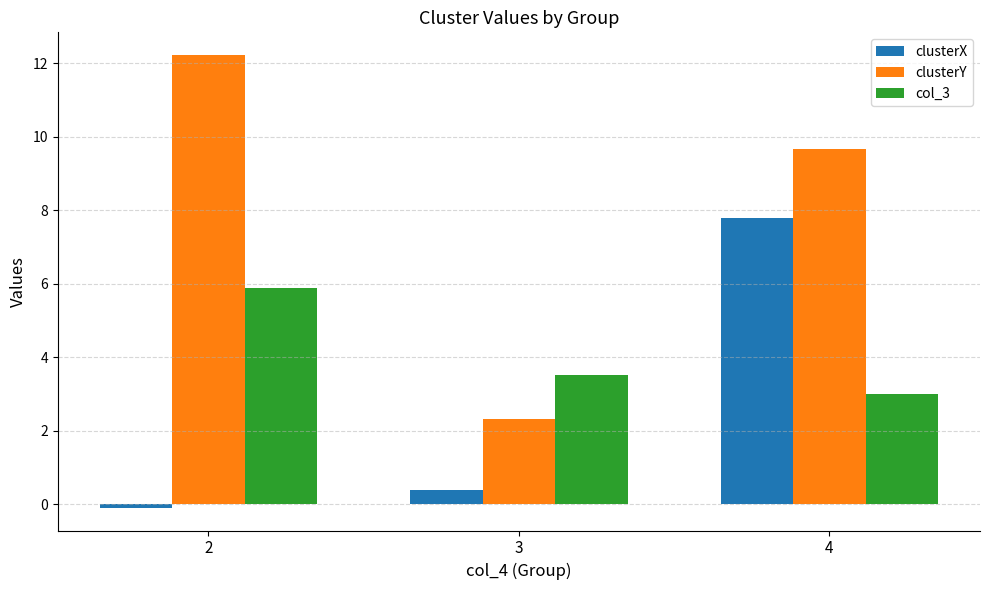

What is the minimum value for col_3?

3.0